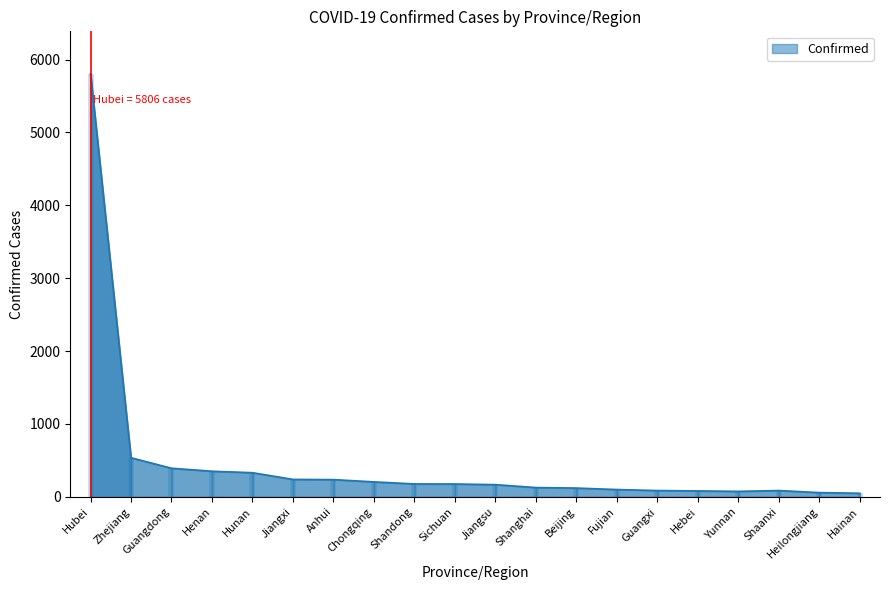

Between Fujian and Shandong, which is larger?

Shandong